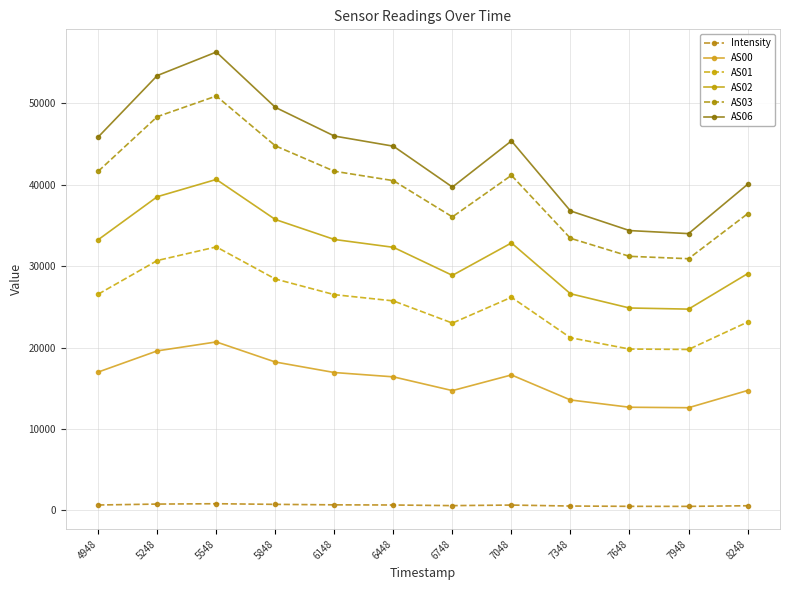

Reading left to right, extract all data points from this chart.

Intensity: 4948=674.9	5248=787.4	5548=831.1	5848=753.0	6148=694.4	6448=674.1	6748=598.1	7048=666.8	7348=547.1	7648=510.8	7948=505.1	8248=583.2
AS00: 4948=16995.0	5248=19591.0	5548=20690.0	5848=18224.0	6148=16934.0	6448=16404.0	6748=14715.0	7048=16637.0	7348=13567.0	7648=12673.0	7948=12615.0	8248=14727.0
AS01: 4948=26553.0	5248=30682.0	5548=32352.0	5848=28415.0	6148=26493.0	6448=25726.0	6748=23002.0	7048=26171.0	7348=21206.0	7648=19814.0	7948=19765.0	8248=23125.0
AS02: 4948=33239.0	5248=38514.0	5548=40634.0	5848=35717.0	6148=33266.0	6448=32303.0	6748=28860.0	7048=32838.0	7348=26604.0	7648=24855.0	7948=24717.0	8248=29062.0
AS03: 4948=41635.0	5248=48339.0	5548=50874.0	5848=44761.0	6148=41639.0	6448=40486.0	6748=36038.0	7048=41139.0	7348=33410.0	7648=31198.0	7948=30904.0	8248=36415.0
AS06: 4948=45848.0	5248=53383.0	5548=56270.0	5848=49485.0	6148=45961.0	6448=44716.0	6748=39698.0	7048=45362.0	7348=36769.0	7648=34359.0	7948=33984.0	8248=40024.0